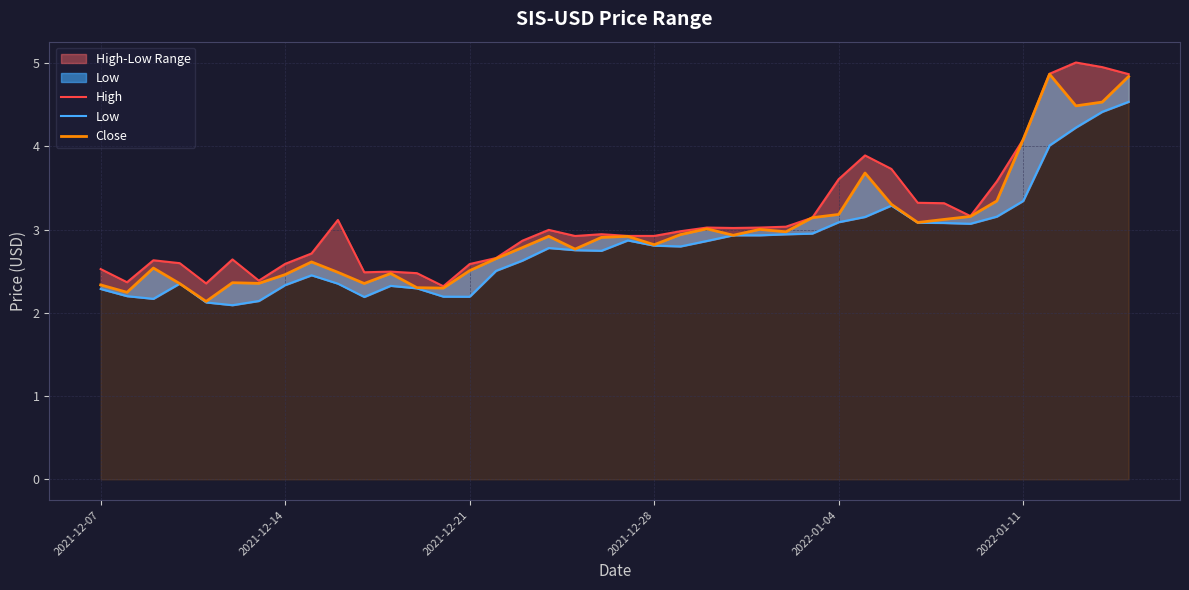

What is the difference between the maximum and minimum values in the Low series?

2.4